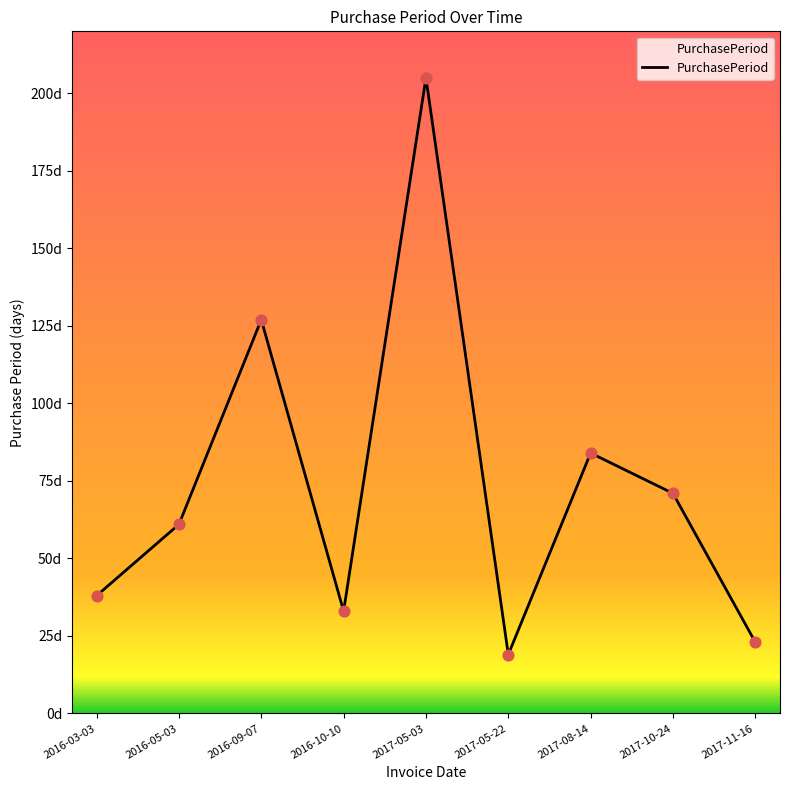

Between 2017-11-16 and 2017-08-14, which is larger?

2017-08-14